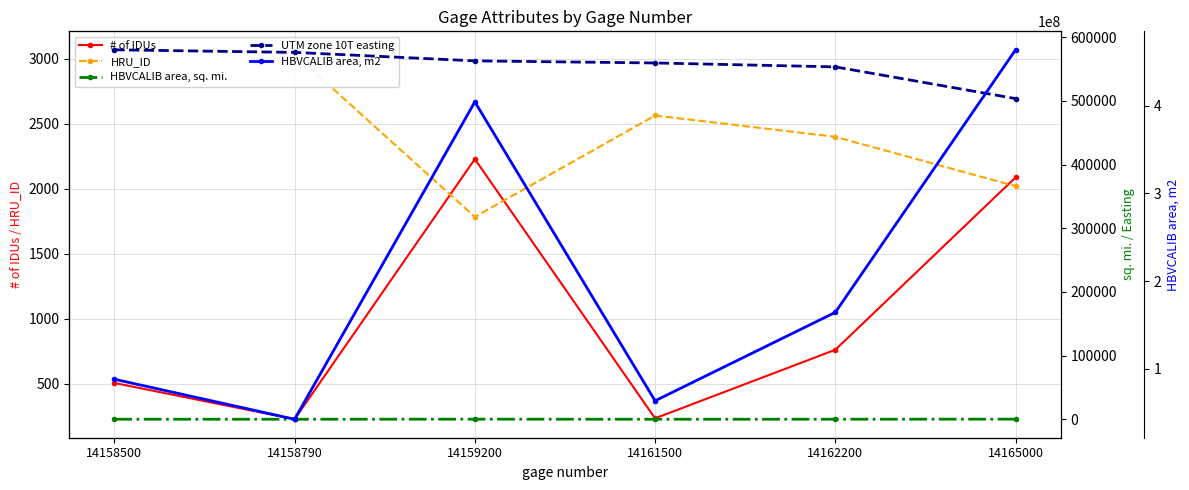

List the series in order of their peak value, lowest first.

HBVCALIB area, sq. mi., # of IDUs, HRU_ID, UTM zone 10T easting, HBVCALIB area, m2